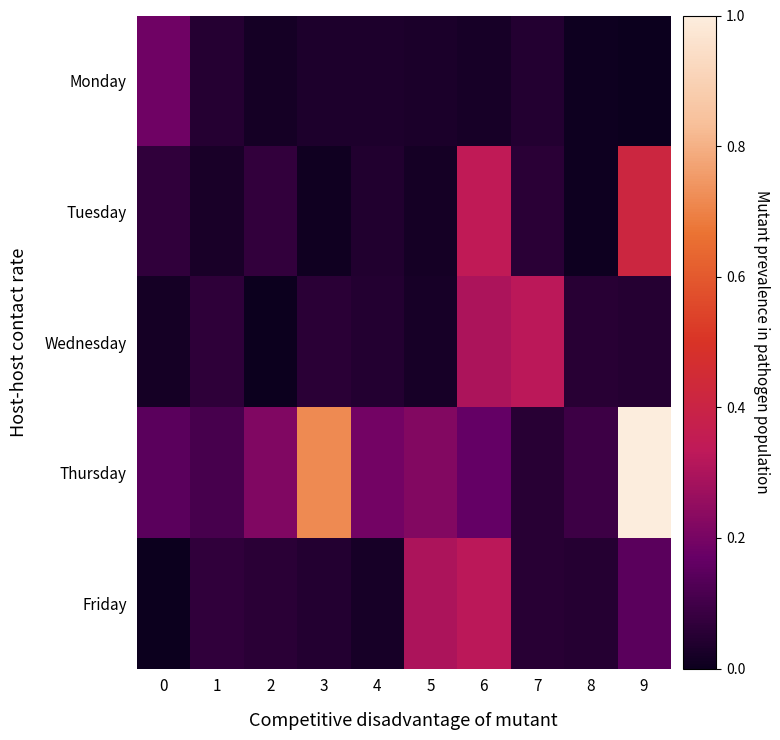

How many series are shown in this chart?

5